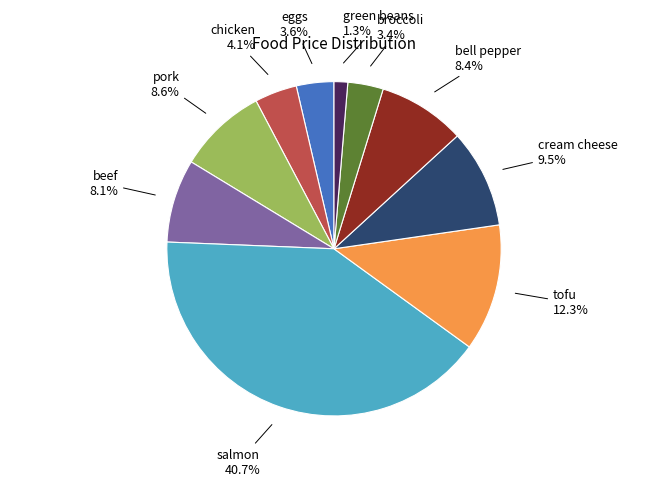

Between cream cheese and broccoli, which is larger?

cream cheese